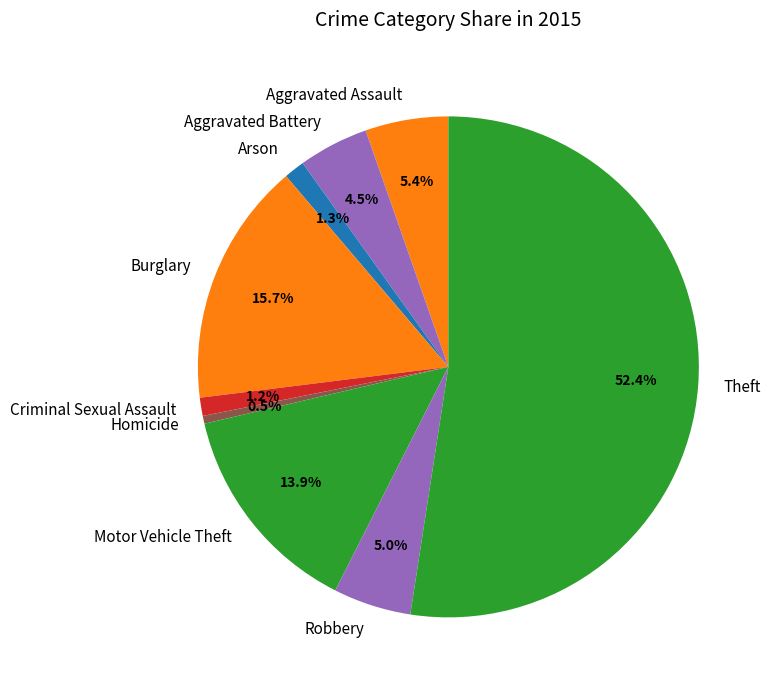

What is the majority slice?

Theft